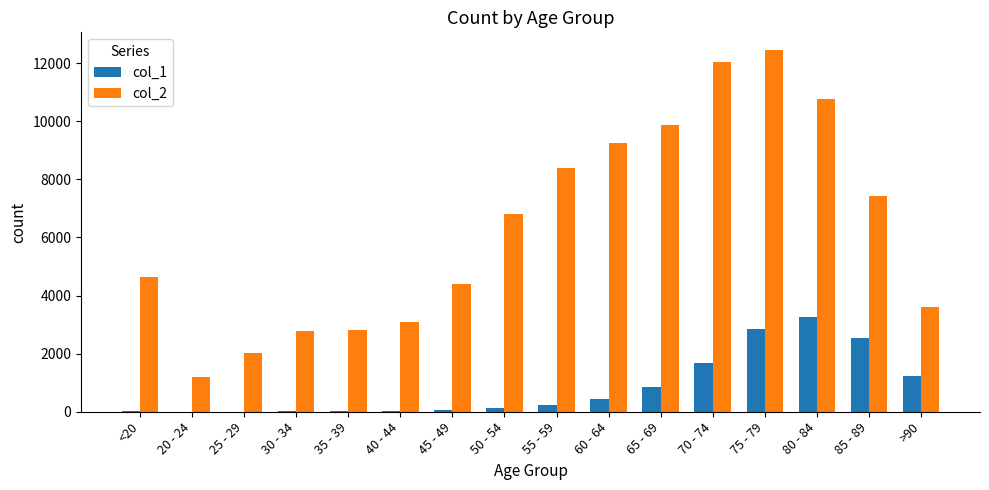

The value of col_1 at 60 - 64 is 426. True or false?

True